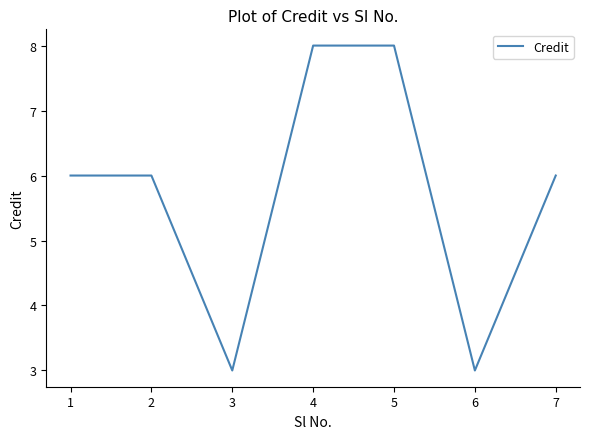

How many distinct data groups are displayed?

1